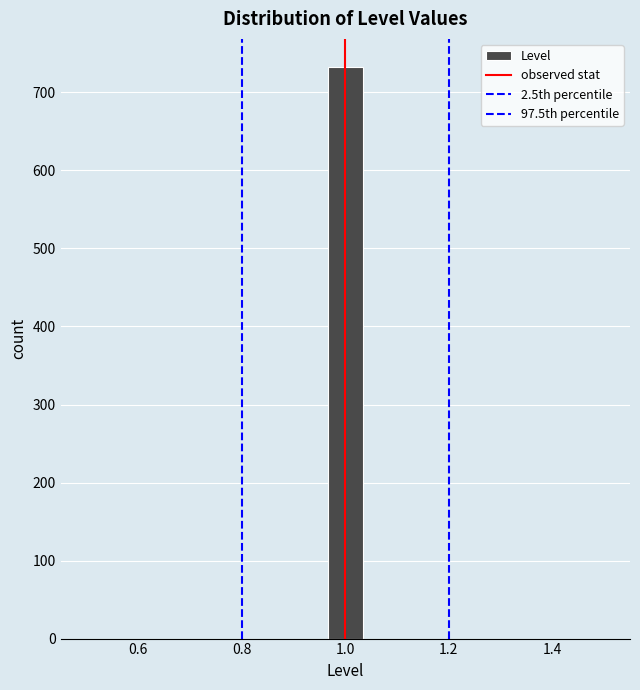

Around what value on the x-axis is the tallest bar? Give the approximate position of its centre, as read against the axis.

1.00